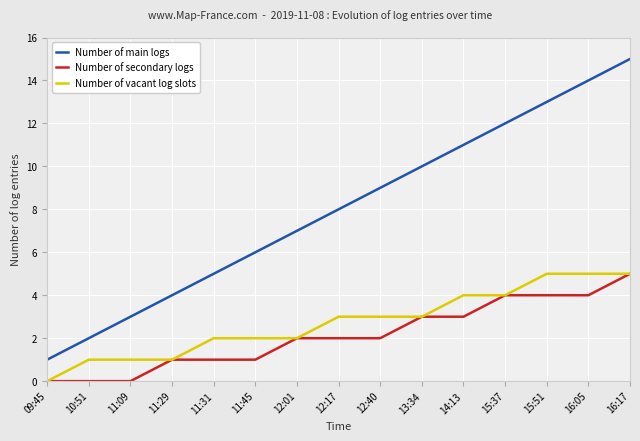

Rank the categories by Number of main logs value from highest to lowest.

16:17, 16:05, 15:51, 15:37, 14:13, 13:34, 12:40, 12:17, 12:01, 11:45, 11:31, 11:29, 11:09, 10:51, 09:45